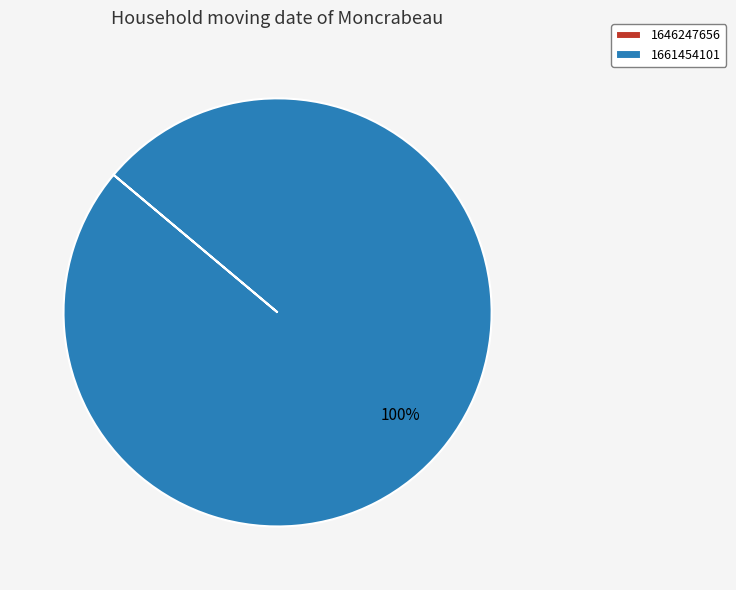

To the nearest percent, what portion does 1661454101 represent?

100%